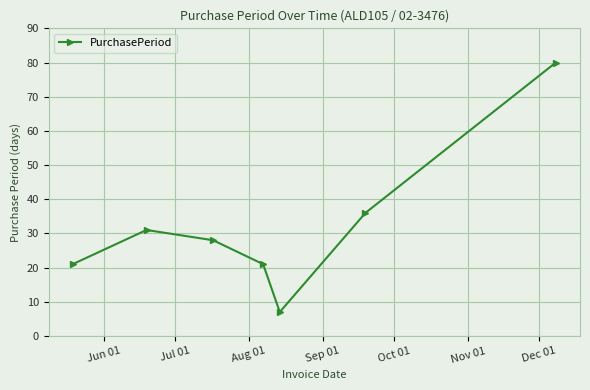

How many data points are less than 28?

3